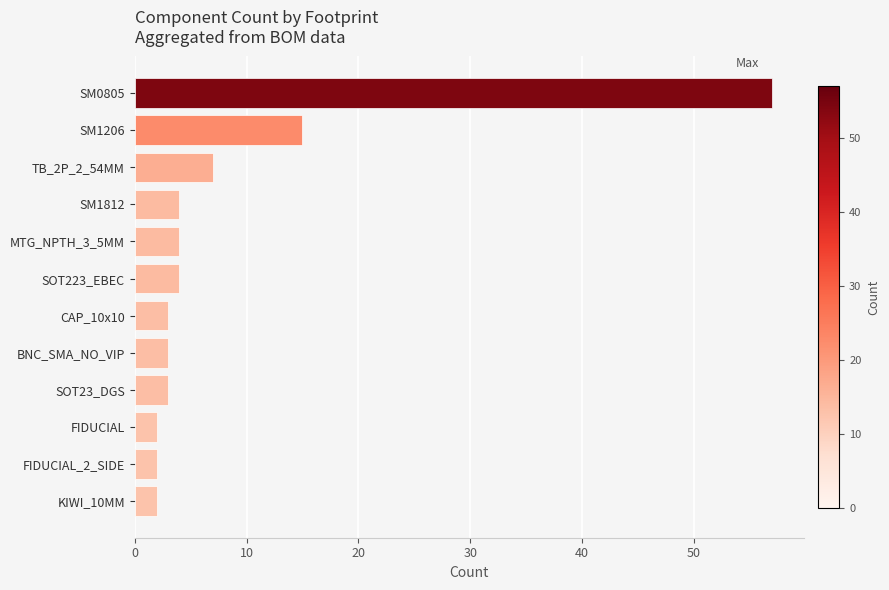

Is it true that the value at TB_2P_2_54MM is 7?

True